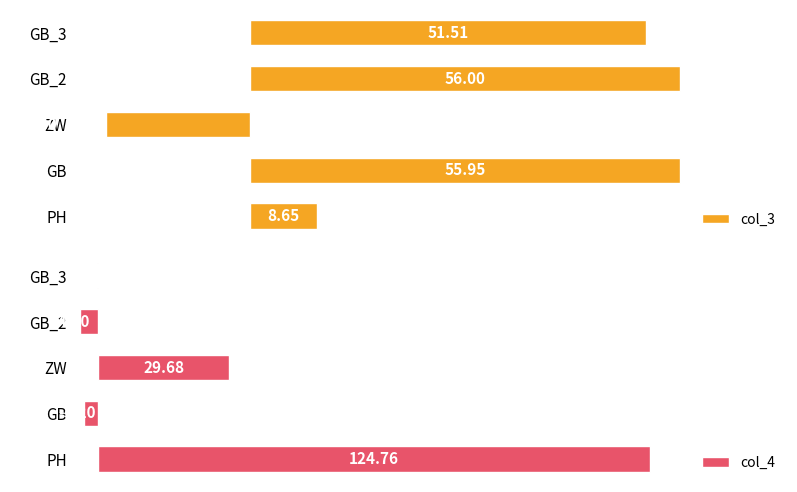

Rank the categories by col_3 value from lowest to highest.

ZW, PH, GB_3, GB, GB_2